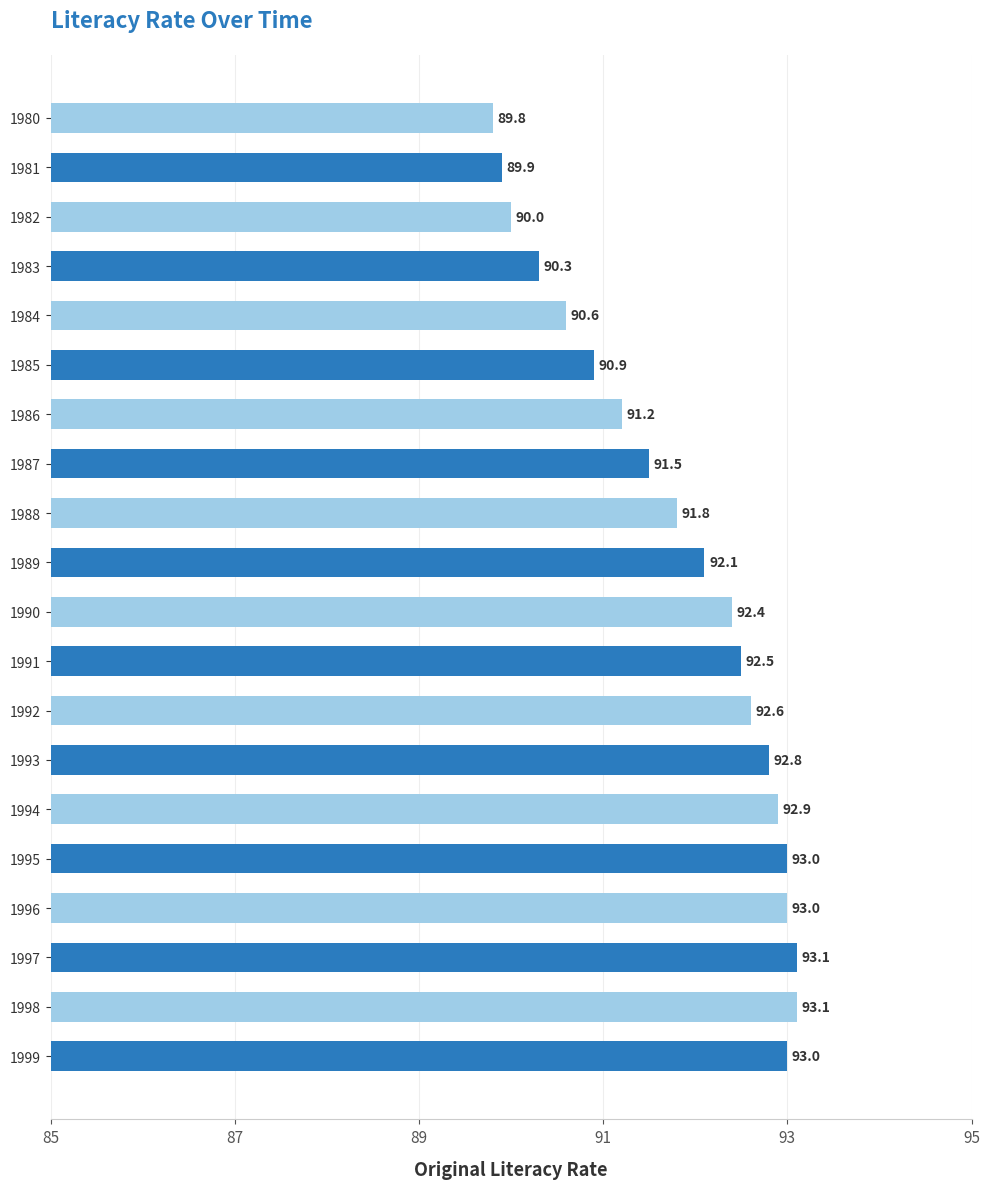

Reading bottom to top, extract all data points from this chart.

1999=93.0	1998=93.1	1997=93.1	1996=93.0	1995=93.0	1994=92.9	1993=92.8	1992=92.6	1991=92.5	1990=92.4	1989=92.1	1988=91.8	1987=91.5	1986=91.2	1985=90.9	1984=90.6	1983=90.3	1982=90.0	1981=89.9	1980=89.8